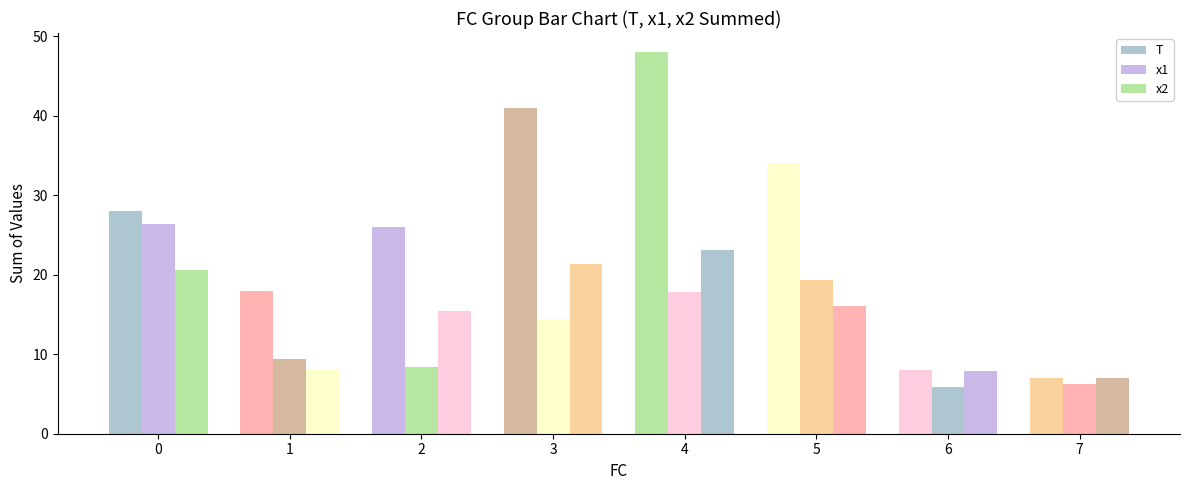

Reading right to left, what are all the values shown in this chart?

T: 7=7.0	6=8.0	5=34.0	4=48.0	3=41.0	2=26.0	1=18.0	0=28.0
x1: 7=6.2	6=5.8	5=19.4	4=17.8	3=14.5	2=8.4	1=9.4	0=26.4
x2: 7=7.0	6=7.8	5=16.1	4=23.1	3=21.4	2=15.4	1=8.1	0=20.6